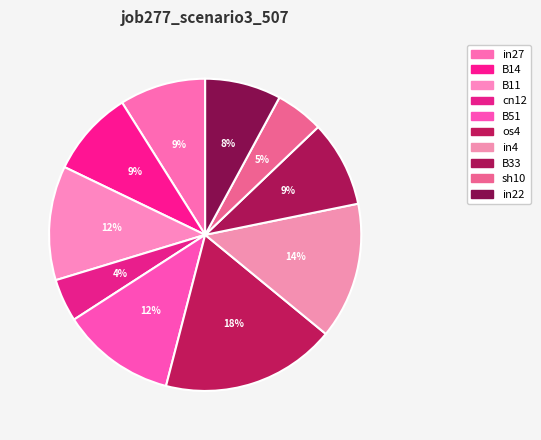

What is the smallest slice in the pie chart?

cn12